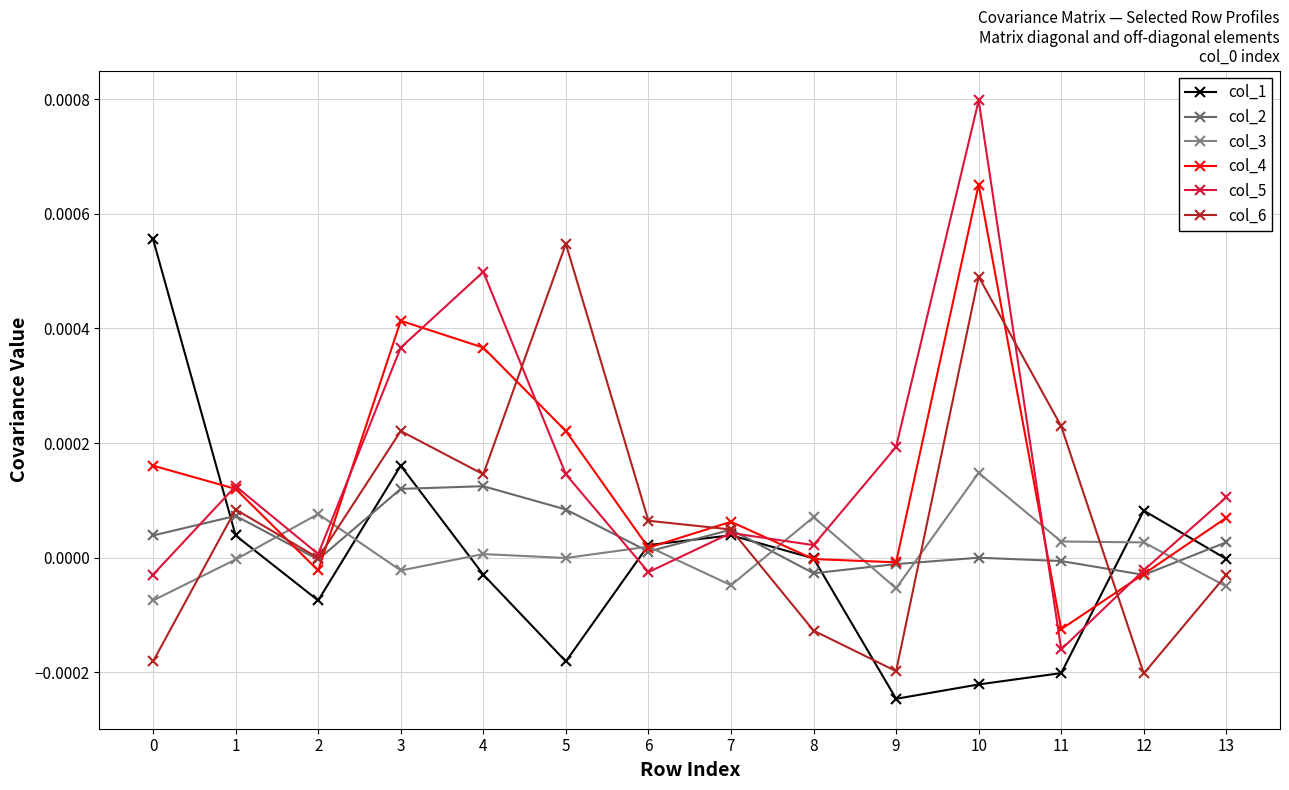

Is it true that col_6 equals -0.0 at 12?

True